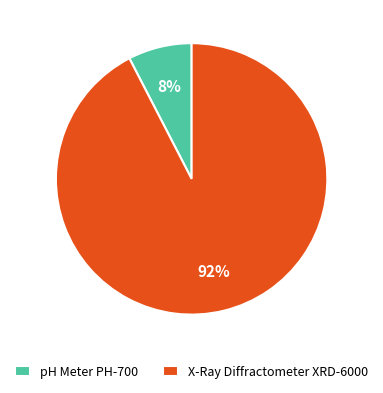

Is it true that X-Ray Diffractometer XRD-6000 is 79% of the pie?

False